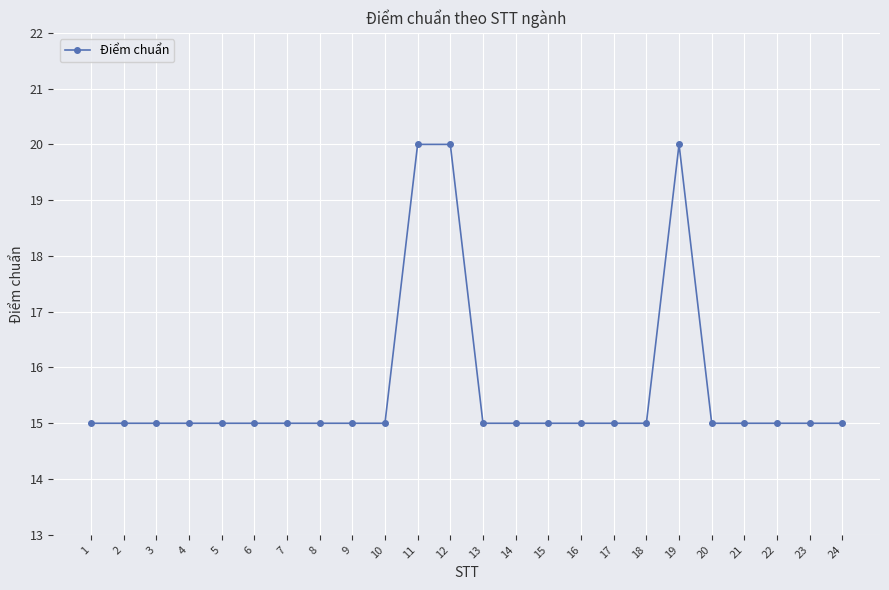

What is the difference between the maximum and second lowest values?

5